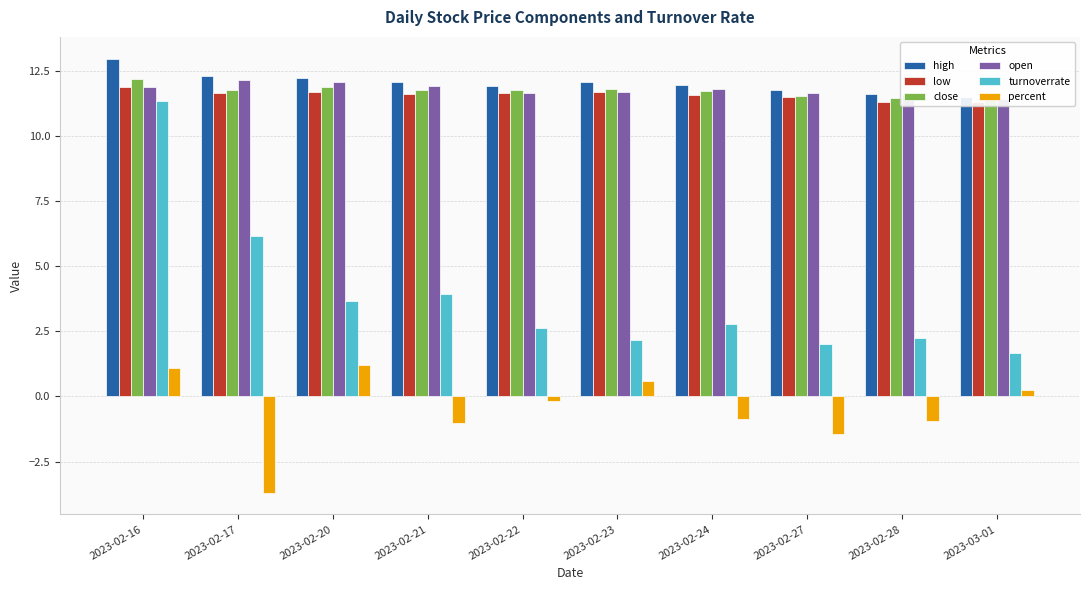

At which category is the sum across all series the highest?

2023-02-16